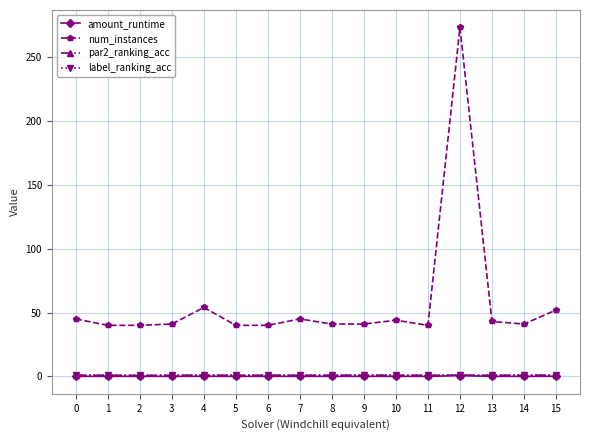

At which label does num_instances reach its peak?

12